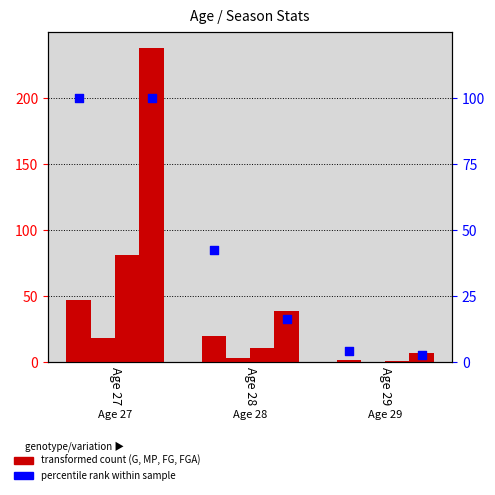

At which category is the sum across all series the highest?

Age 27